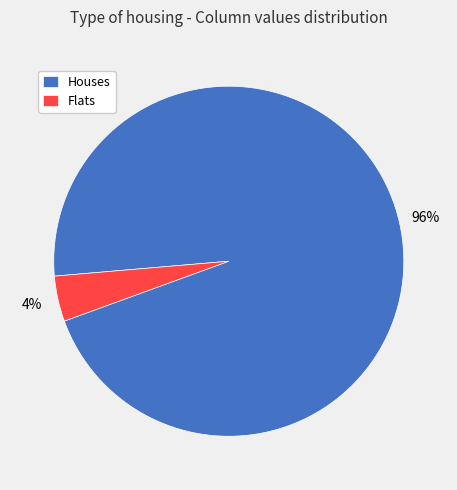

To the nearest percent, what percentage of the pie is Houses?

96%